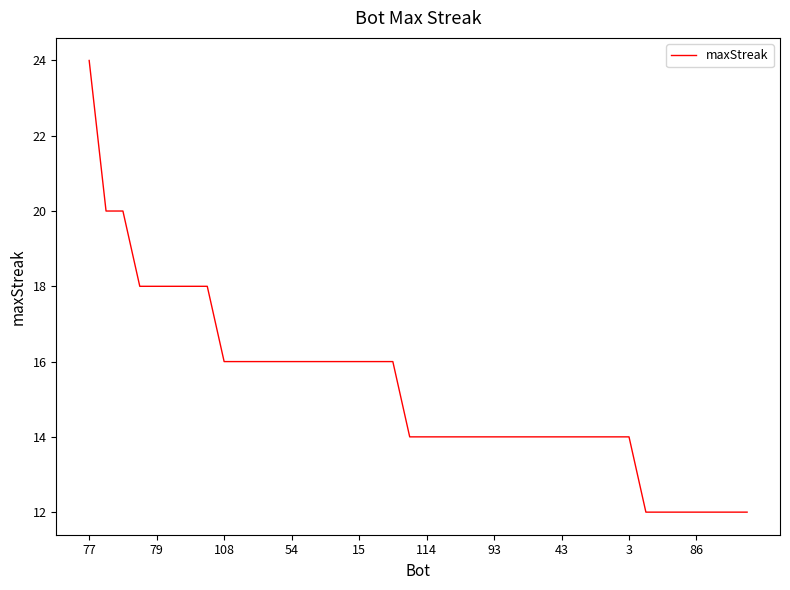

What is the difference between the maximum and minimum values?

12